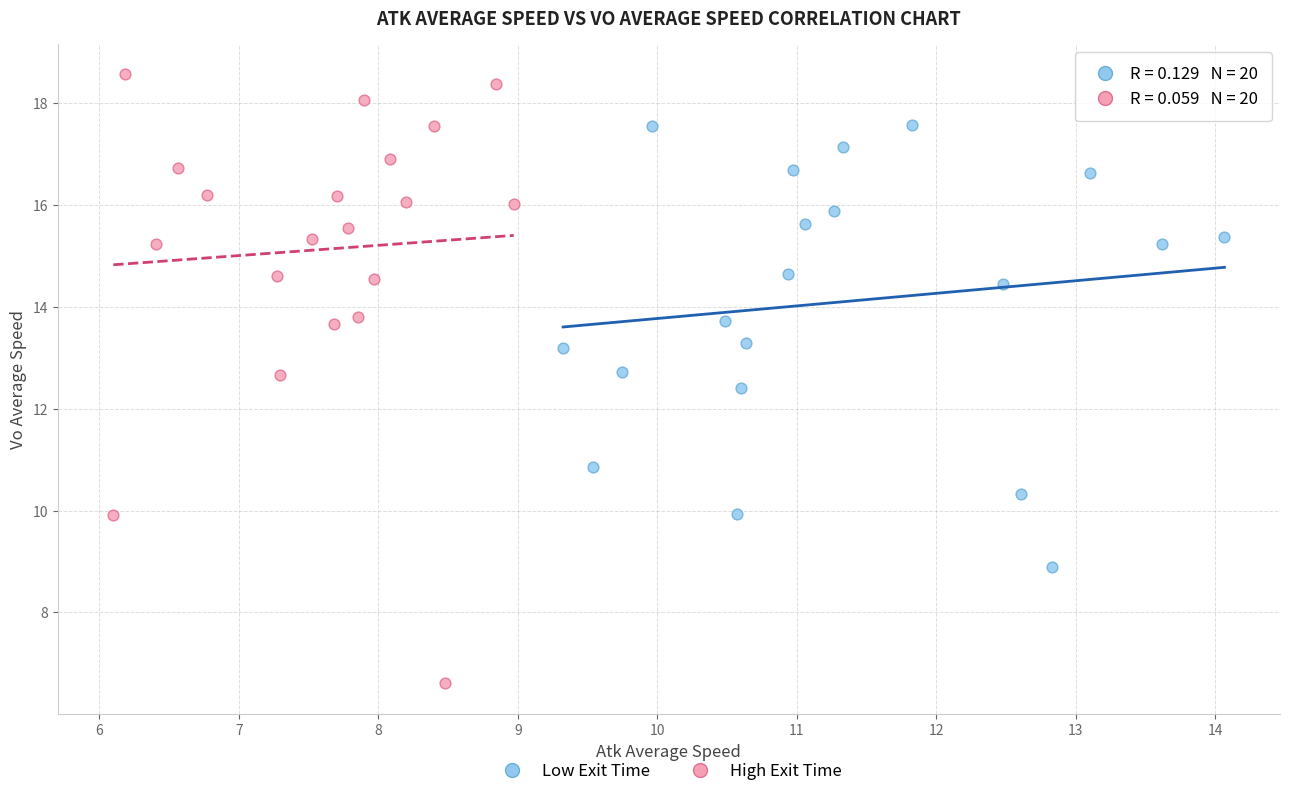

Which series has the widest spread of Y values?

High Exit Time